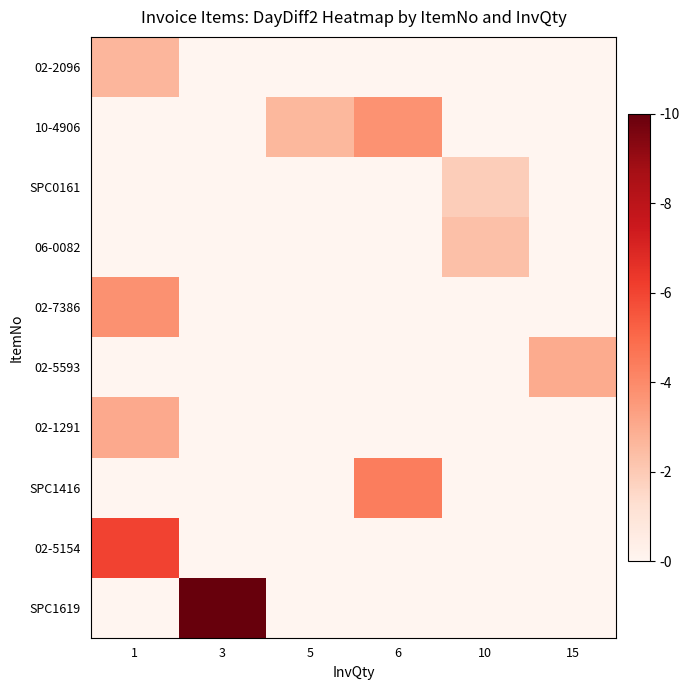

At which category is the sum across all series the highest?

1